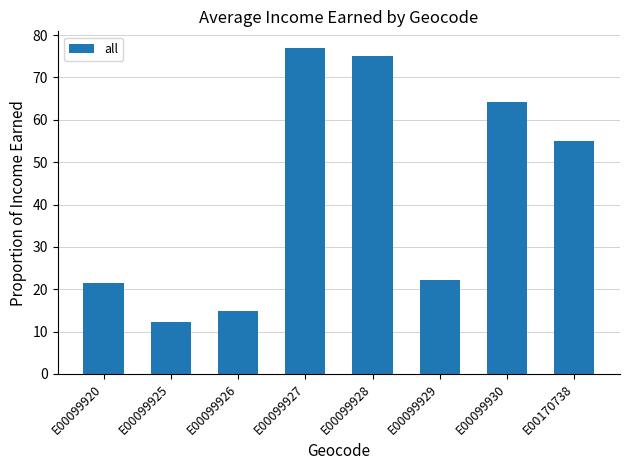

What is the value of the 3rd bar from the left?

14.8